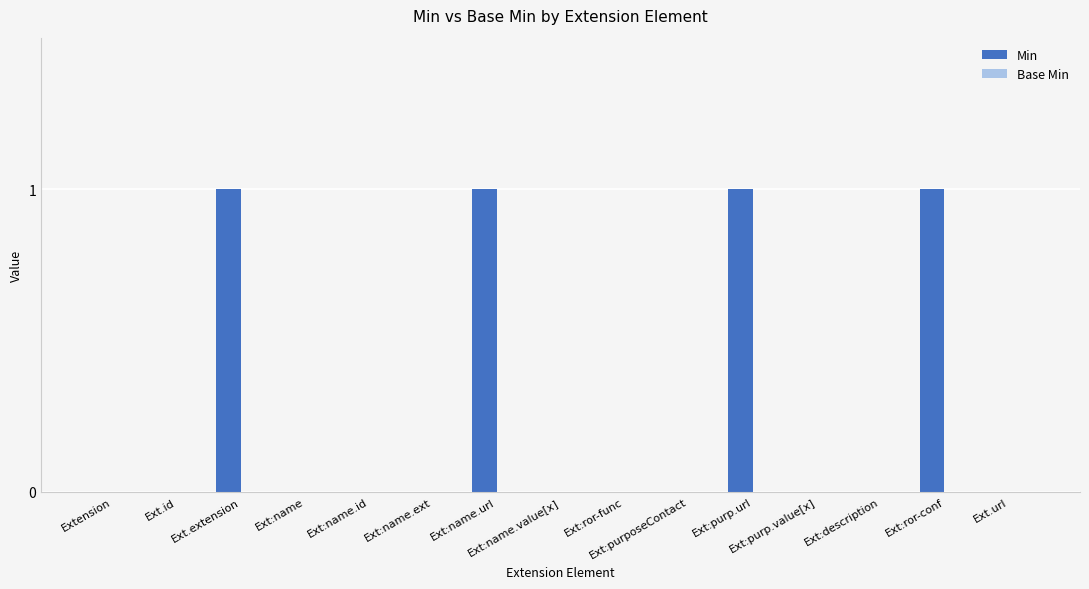

How many categories are shown in the chart?

15